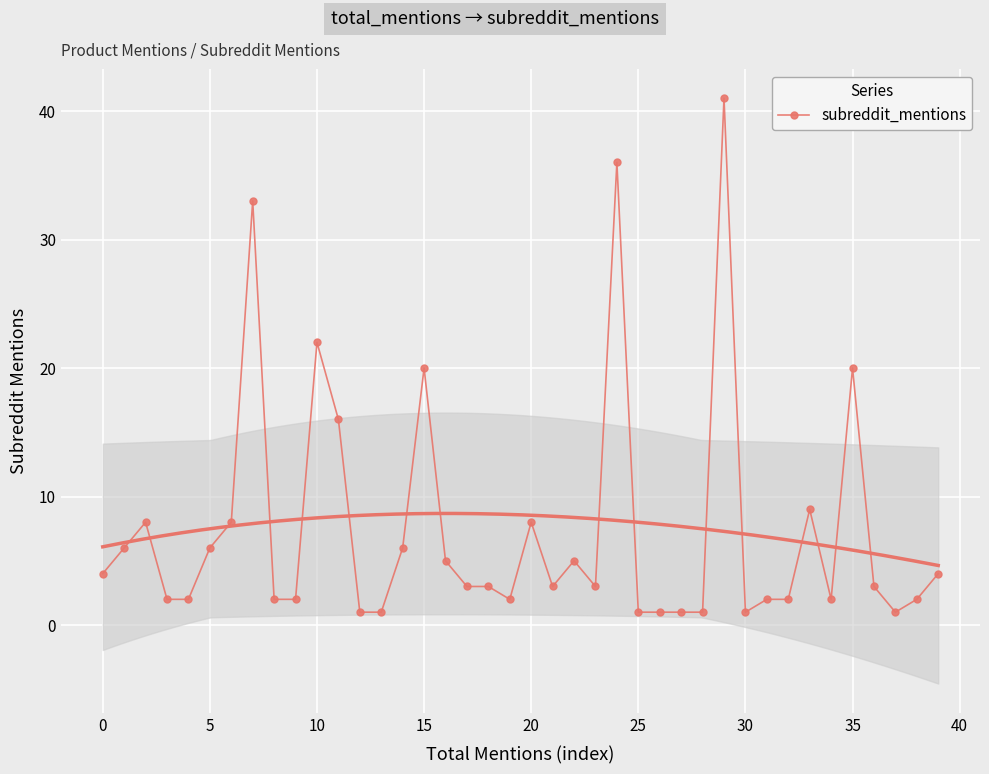

Is this an area chart (filled region under the line)?

No